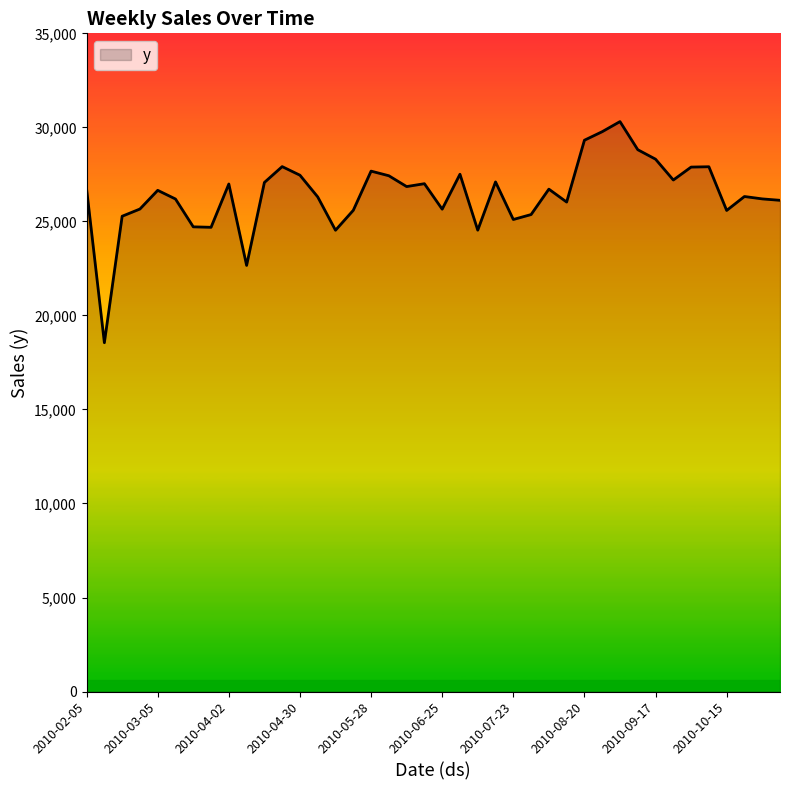

What is the greatest value displayed?

30307.0